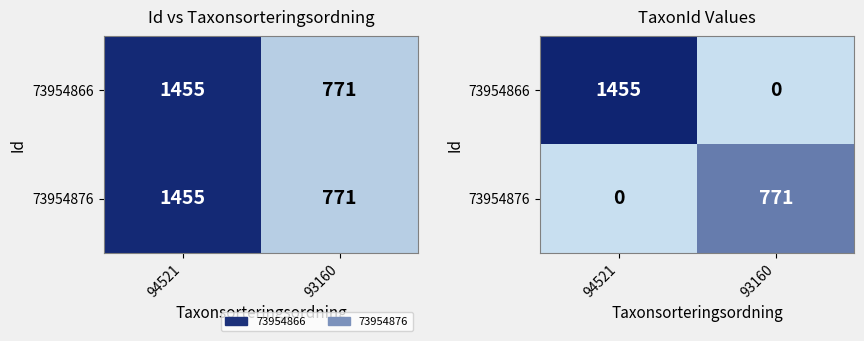

Rank the series by their maximum value, from highest to lowest.

73954866, 73954876